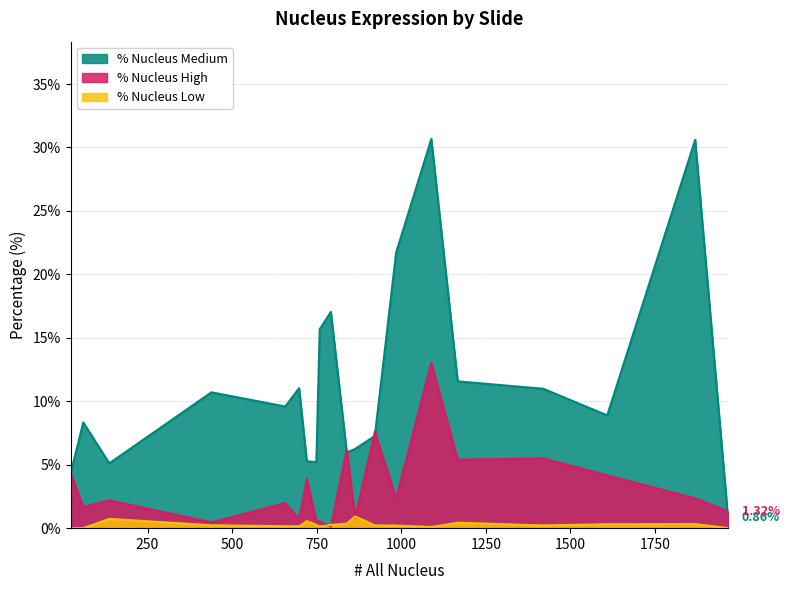

The value of % Nucleus High at II-149-1 is 0.7. True or false?

False